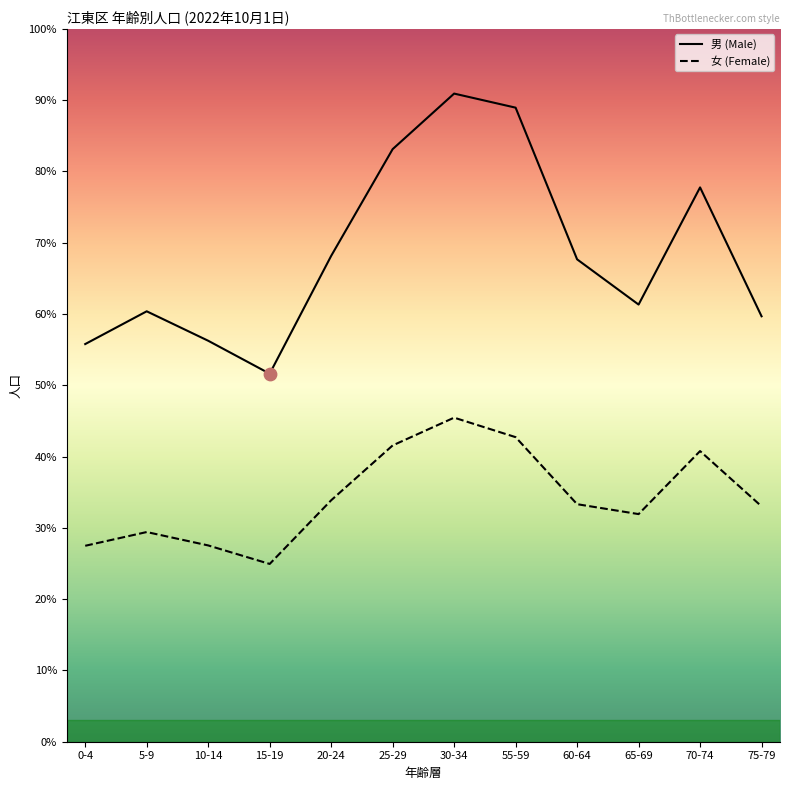

Which series reaches the minimum Y coordinate?

女 (Female)